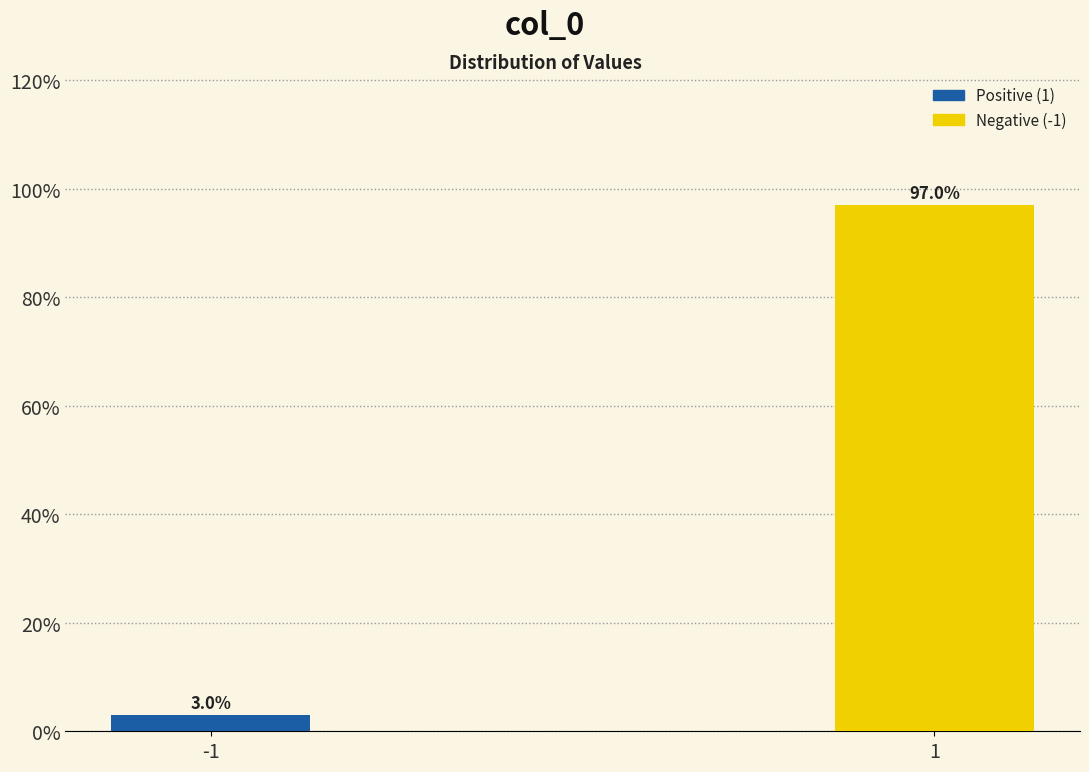

Reading left to right, transcribe all the data shown in this chart.

3.0	97.0